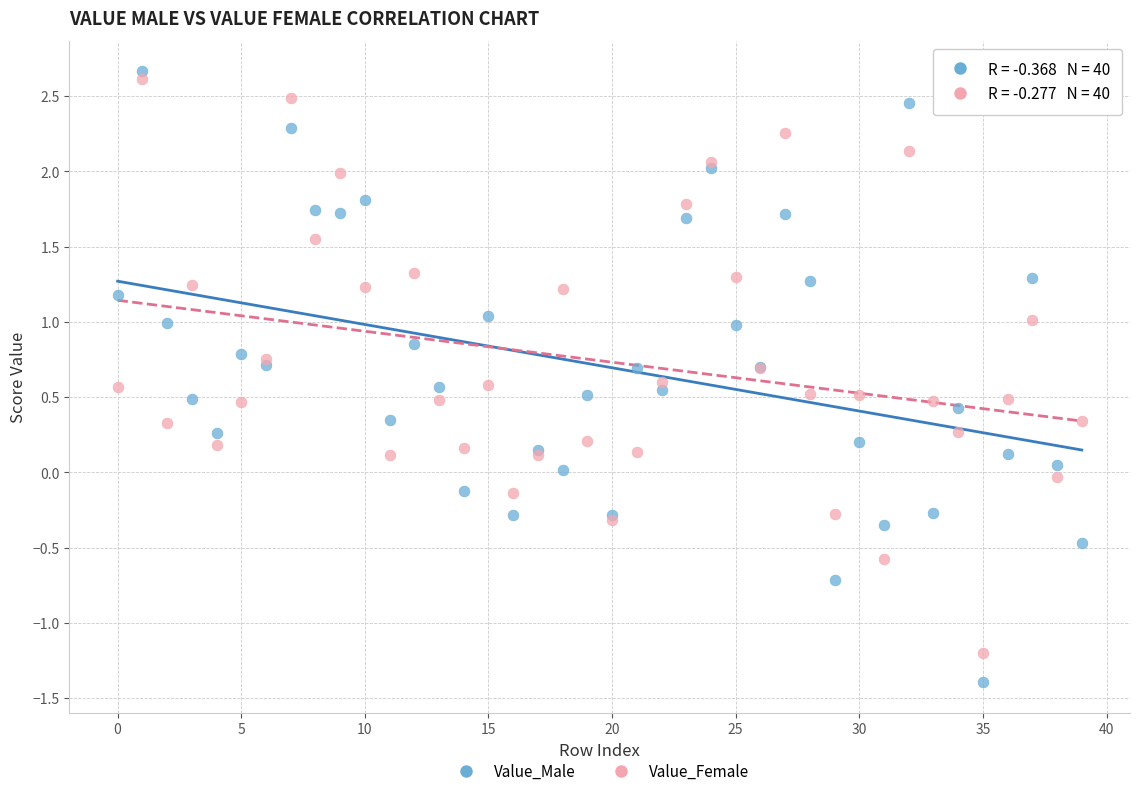

What are all the series names shown in the legend?

Value_Male, Value_Female